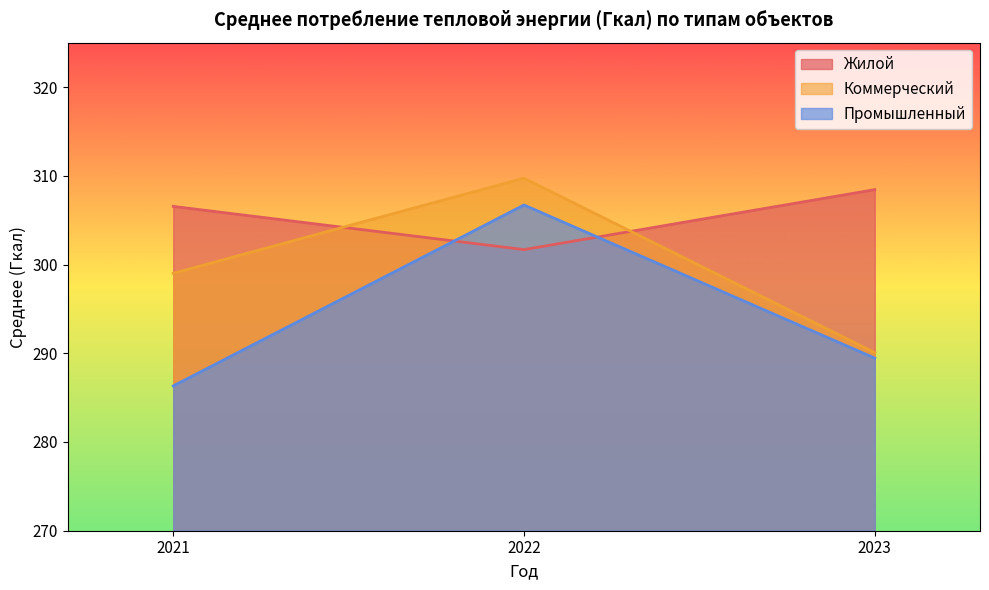

How many lines are shown in the chart?

3